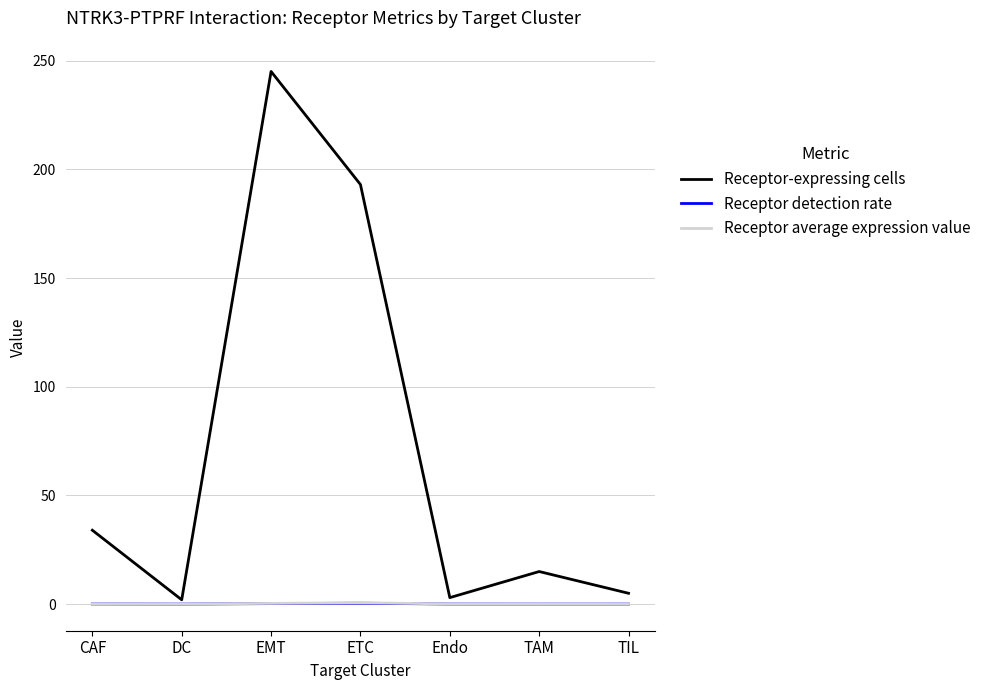

Is the value of Receptor average expression value at EMT greater than the value of Receptor-expressing cells at ETC?

No